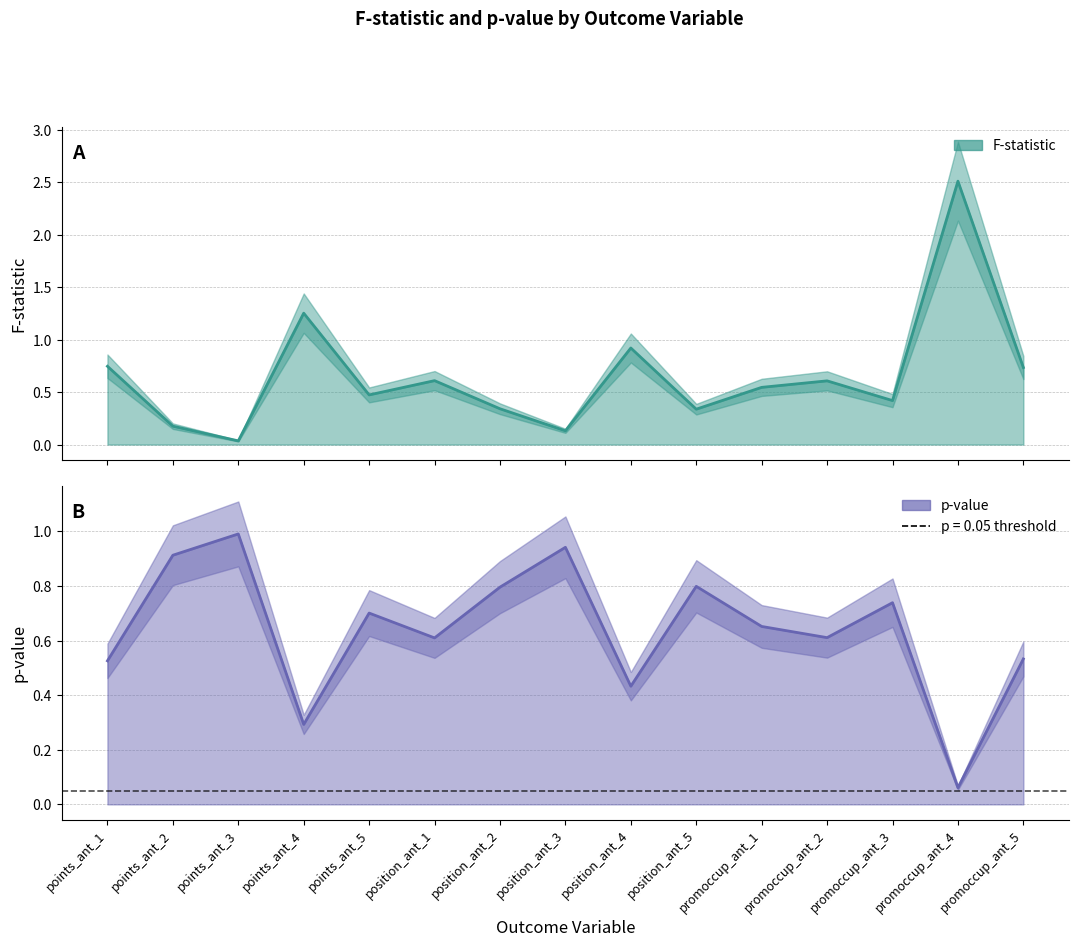

Is it true that F-statistic equals 0.5 at promoccup_ant_1?

True